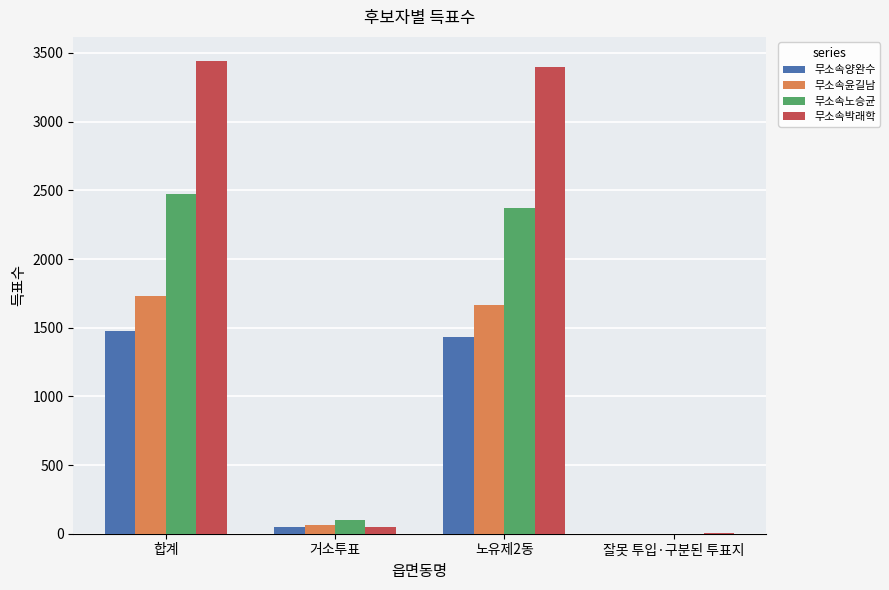

Is it true that 무소속윤길남 equals 1728 at 합계?

True